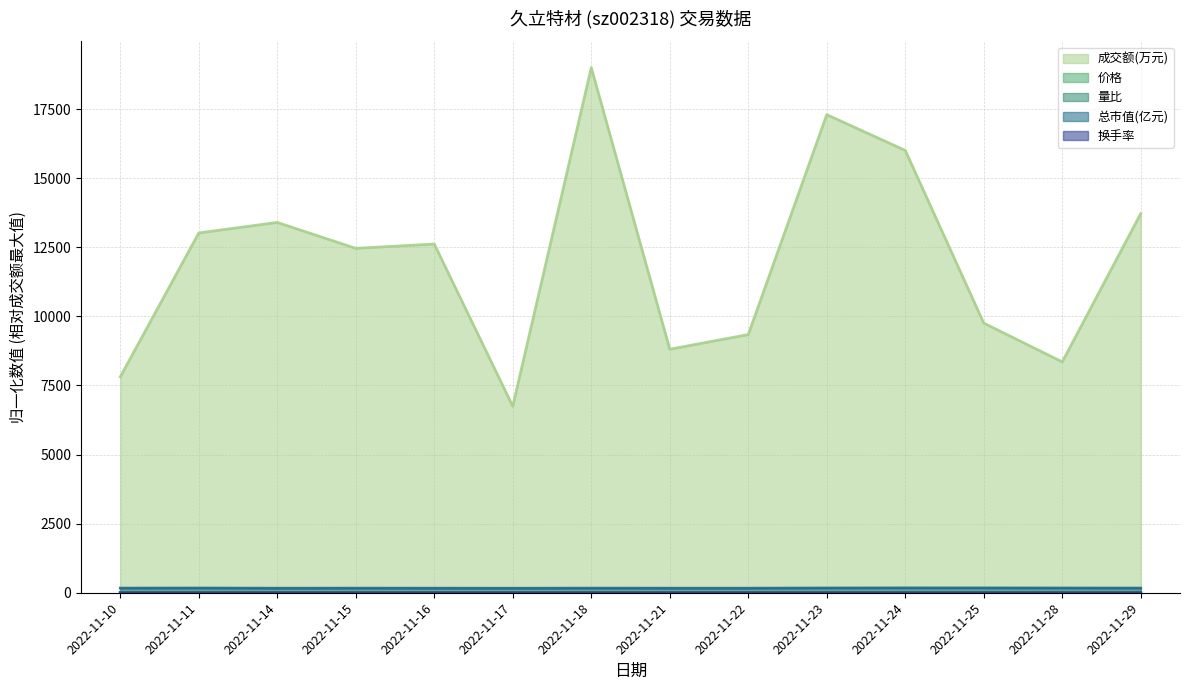

What is the value of the 换手率 point at the 10th from the left?

1.0